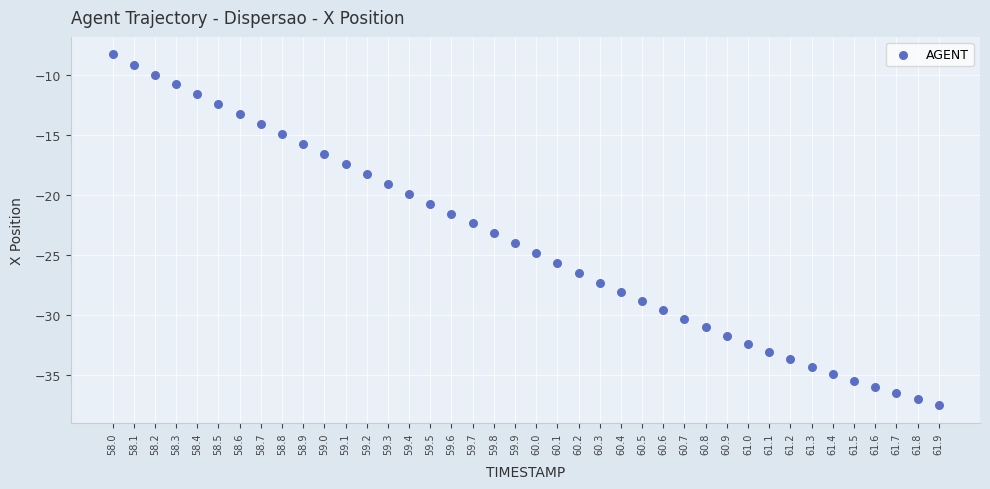

What is the range of X values (max minus min)?

3.9